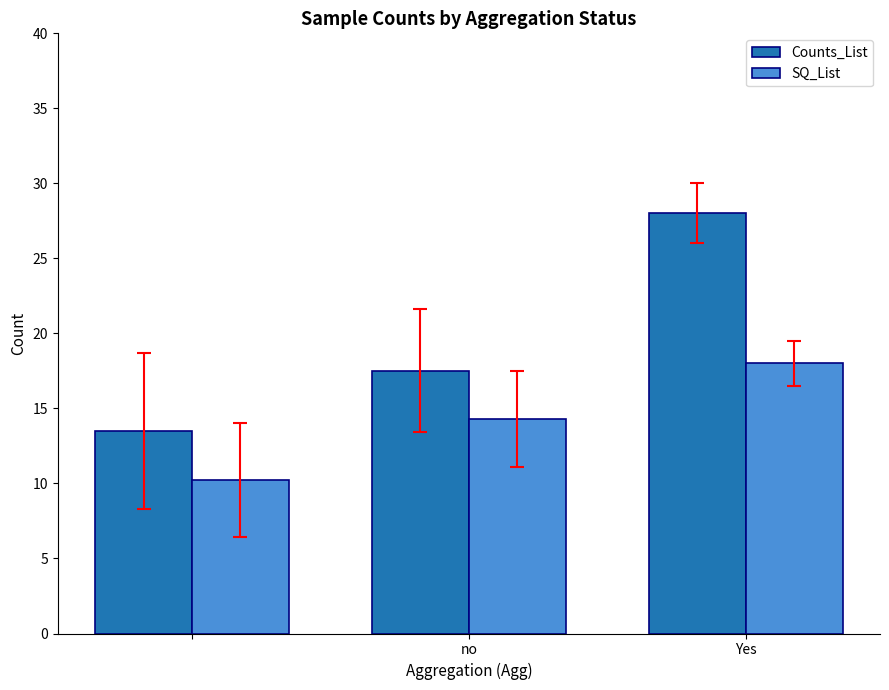

At how many categories does at least one series exceed 11?

3